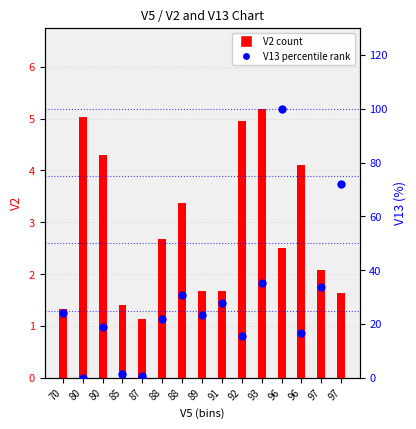

Which series contains the lowest Y value?

V13 percentile rank